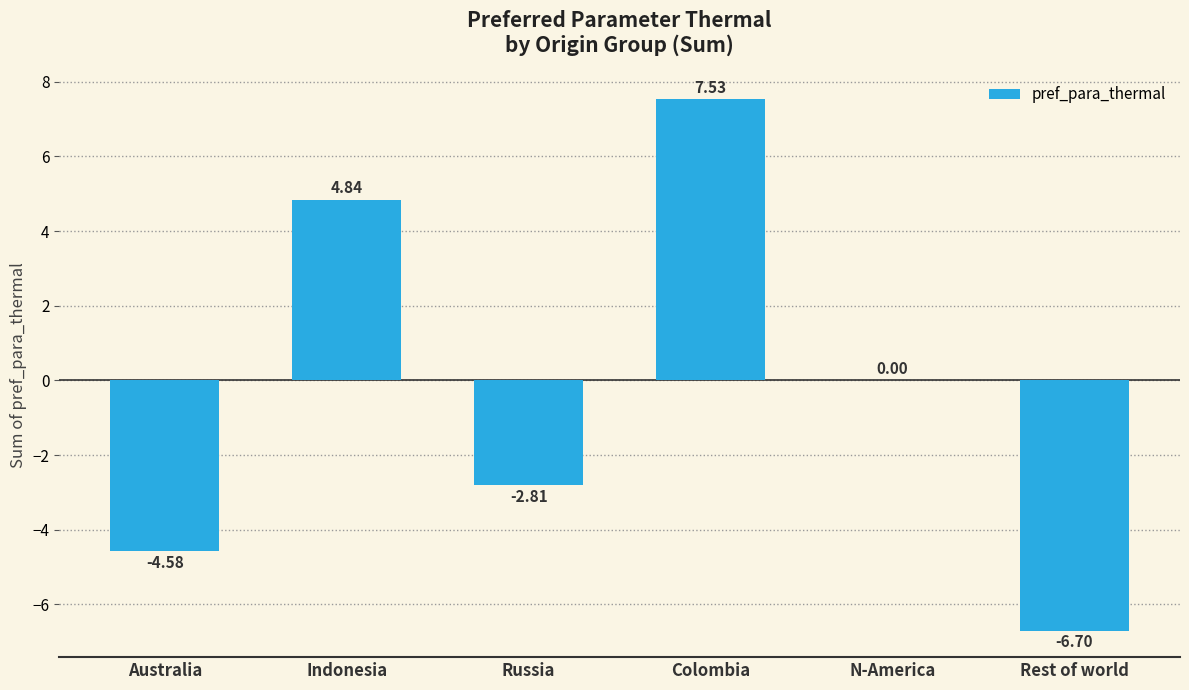

What is the sum of all values?

-1.7